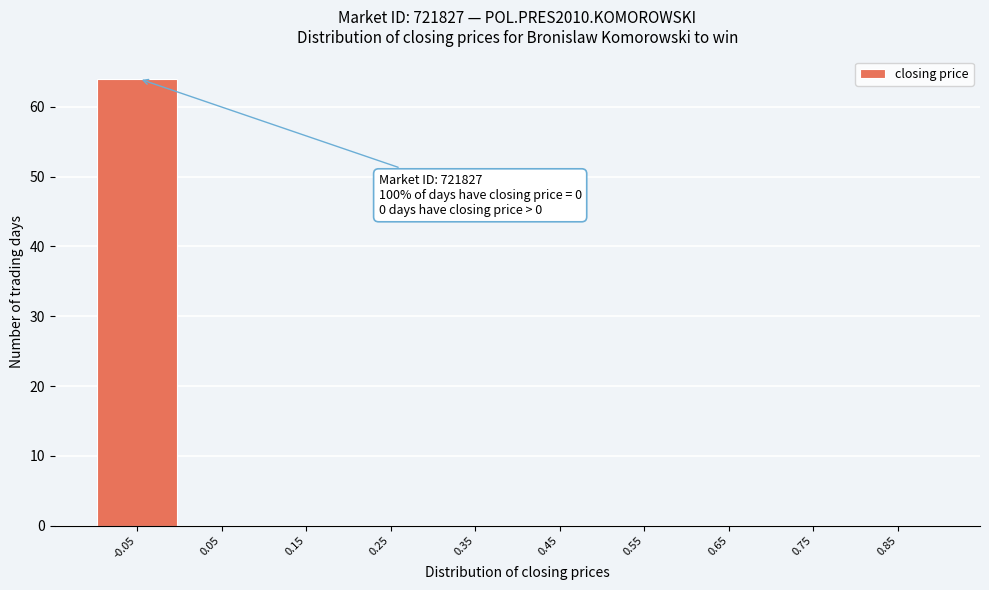

Reading left to right, extract all data points from this chart.

-0.05=64	0.05=0	0.15=0	0.25=0	0.35=0	0.45=0	0.55=0	0.65=0	0.75=0	0.85=0